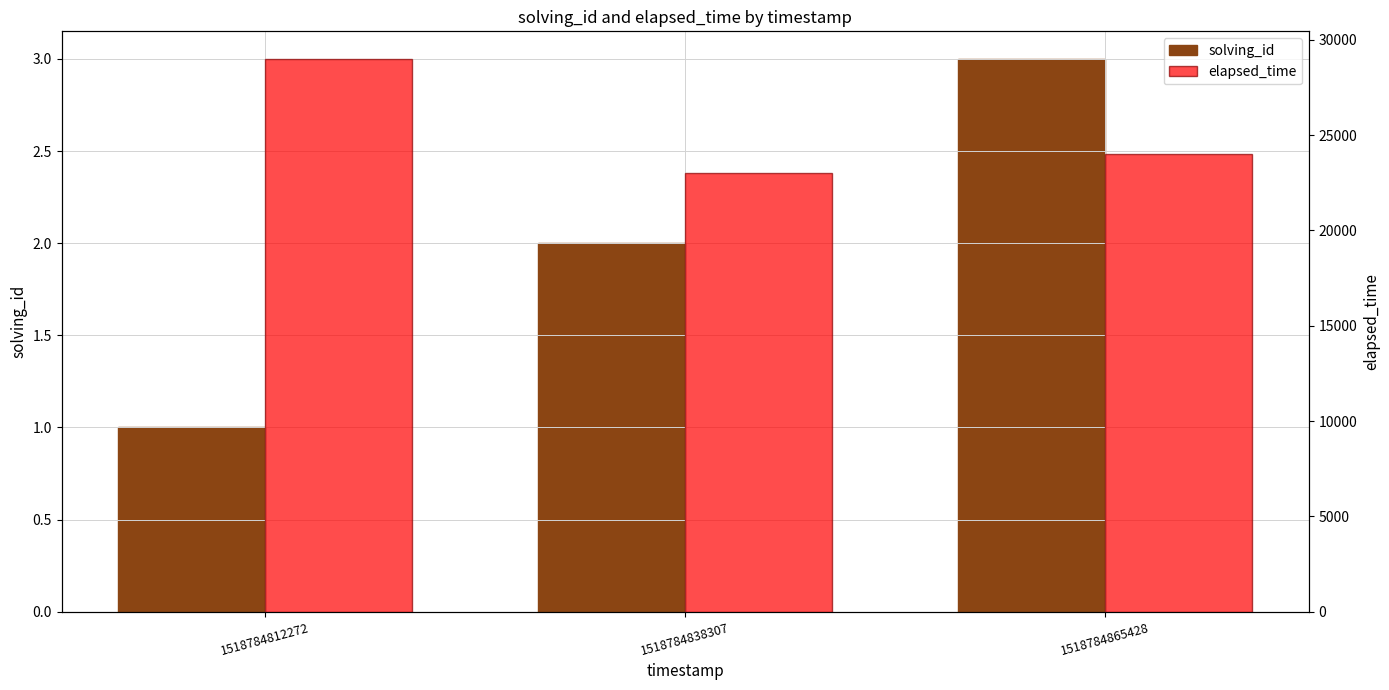

Reading left to right, transcribe all the data shown in this chart.

solving_id: 1518784812272=1	1518784838307=2	1518784865428=3
elapsed_time: 1518784812272=29000	1518784838307=23000	1518784865428=24000